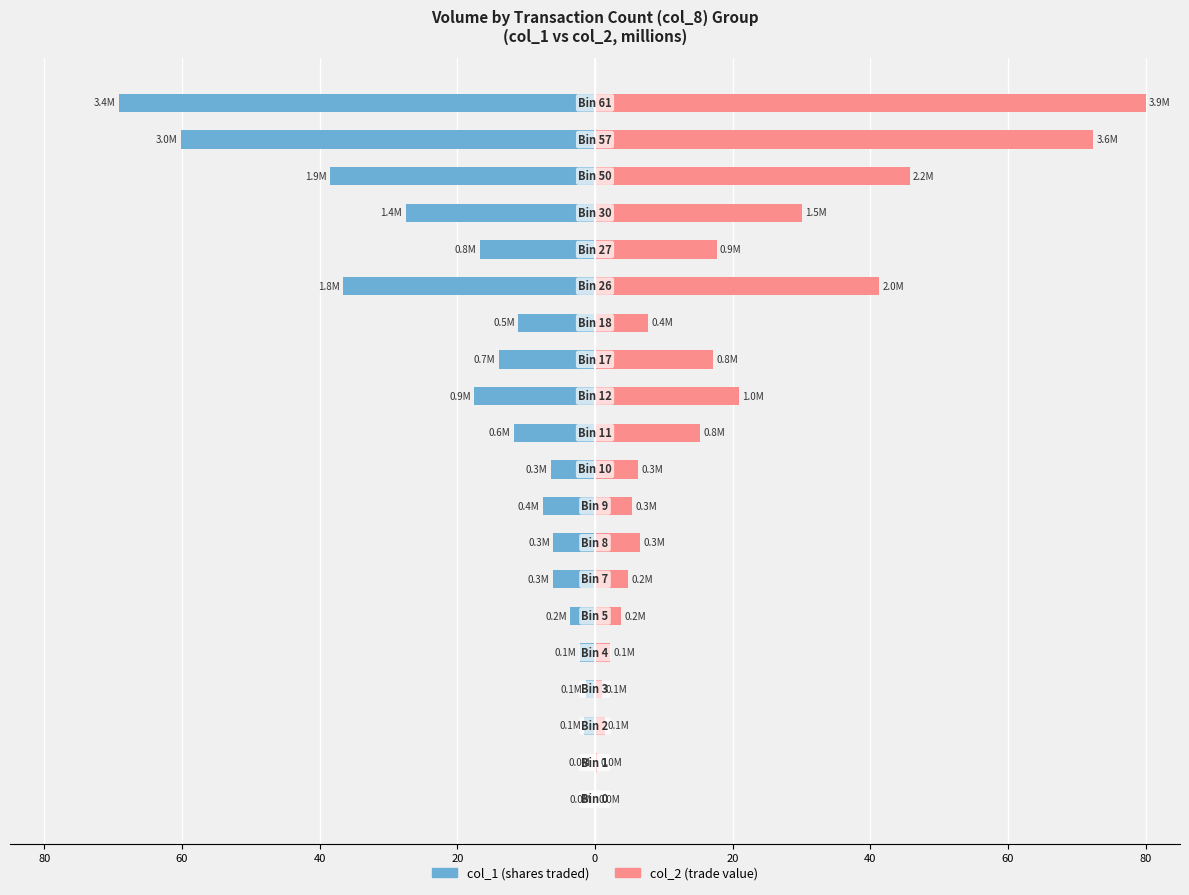

Which series has the largest total across all categories?

col_2